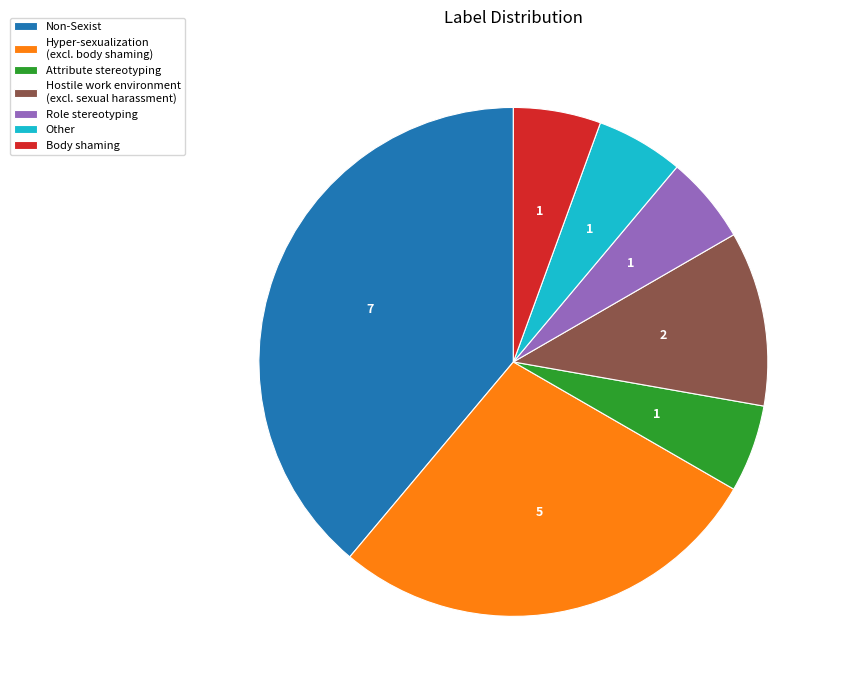

Does Hyper-sexualization (excl. body shaming) account for over 50% of the chart?

No